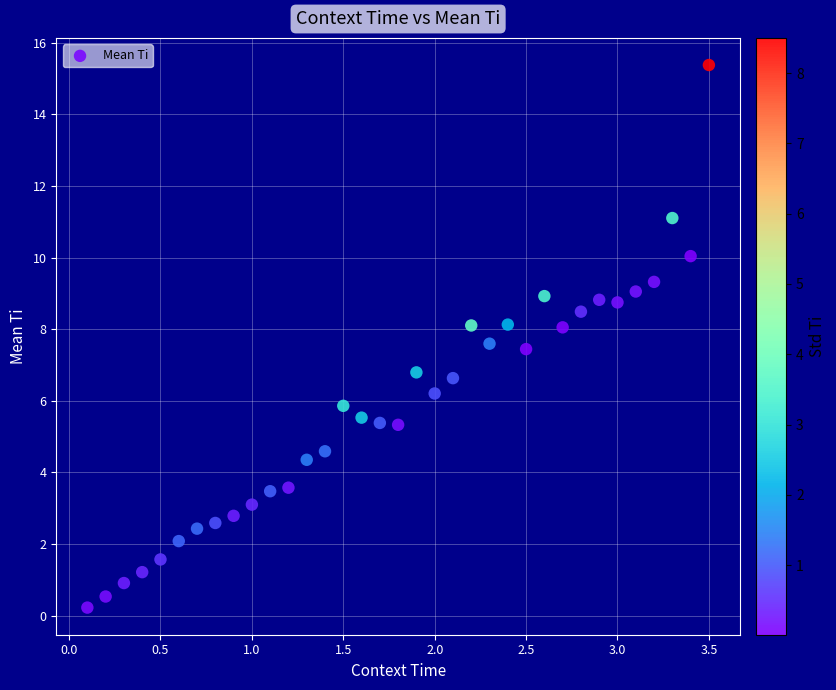

What is the range of X values (max minus min)?

3.4